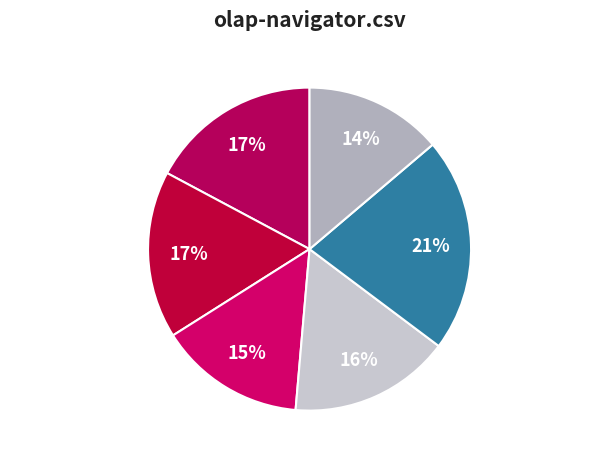

How many slices are in this pie chart?

6